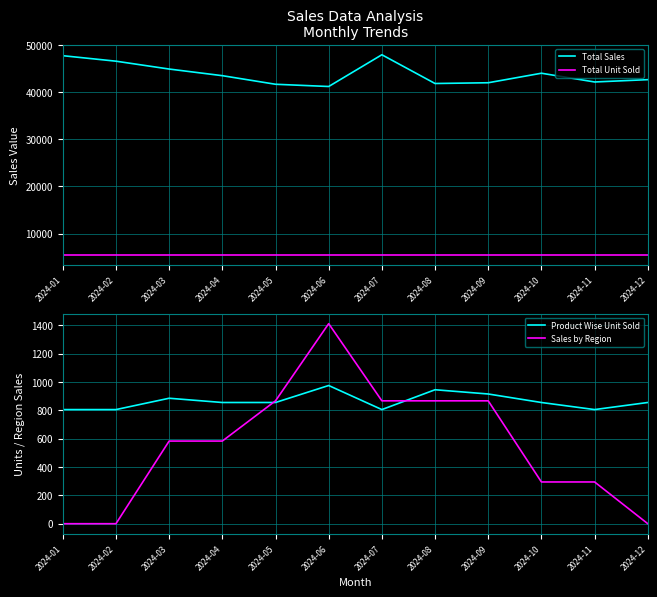

Does the chart display data point markers on the line(s)?

No